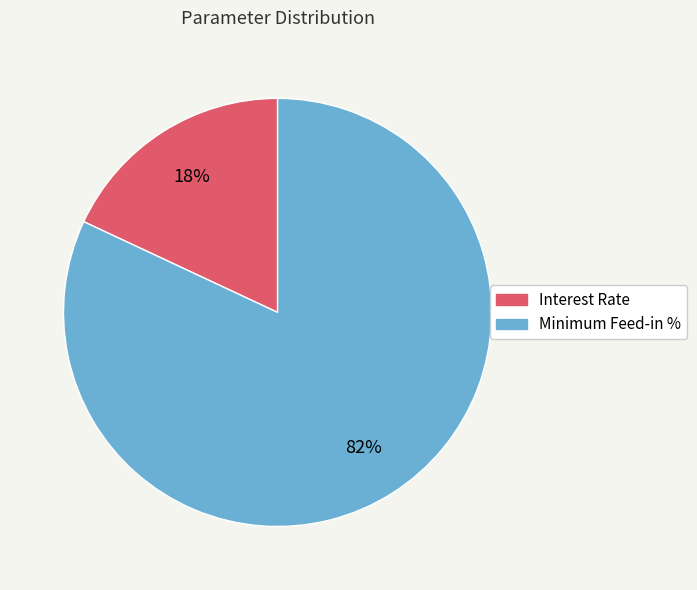

Is the sum of Interest Rate and Minimum Feed-in % greater than half?

Yes